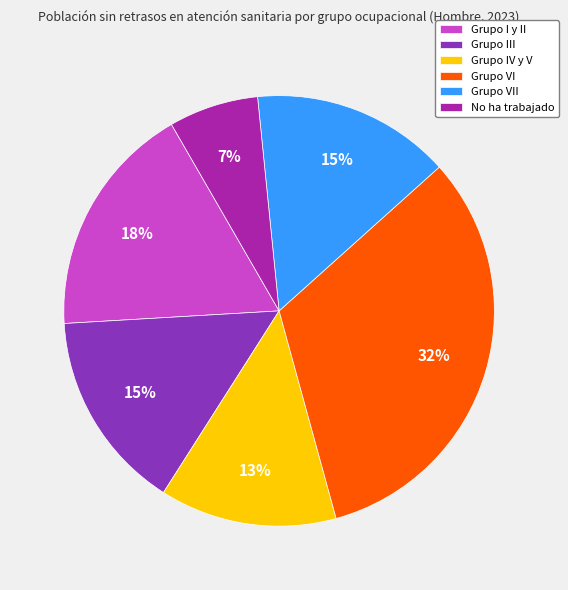

Is Grupo IV y V the majority of the pie?

No